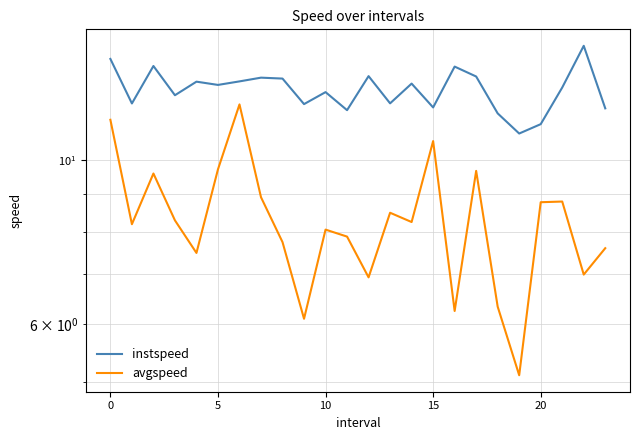

True or false: instspeed and avgspeed cross at least once.

False